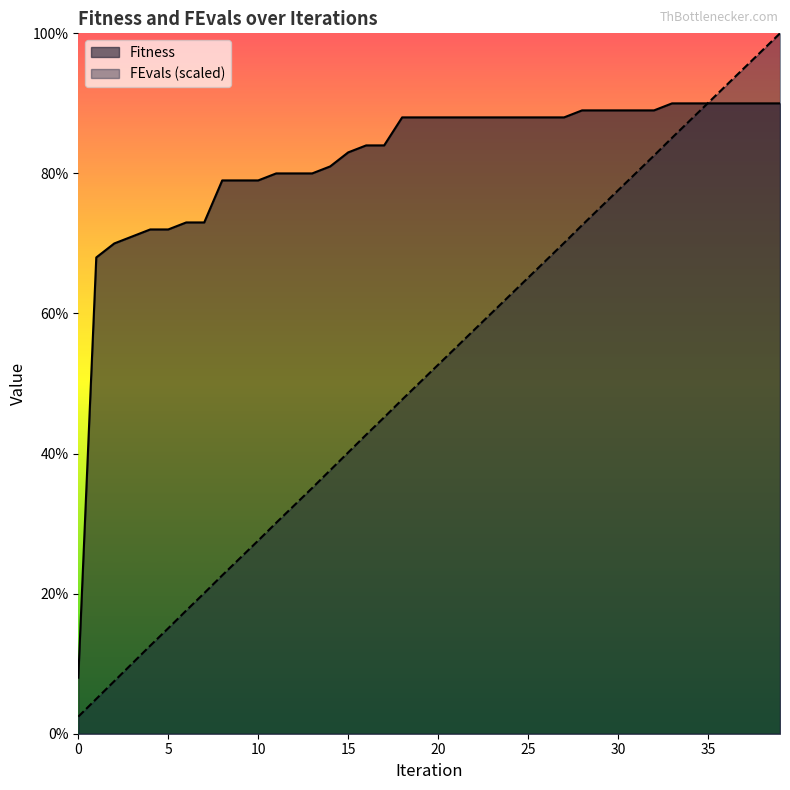

List the series in order of their peak value, highest first.

FEvals (scaled), Fitness